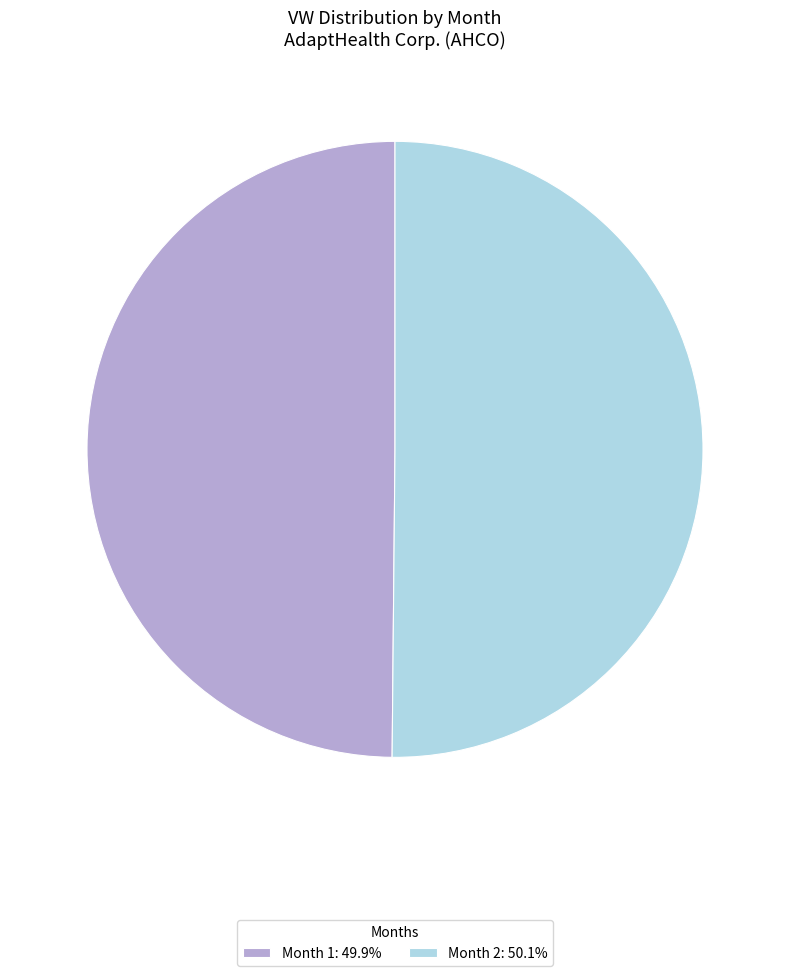

What is the ratio of the value at Month 2: 50.1% to the value at Month 1: 49.9%?

1.0